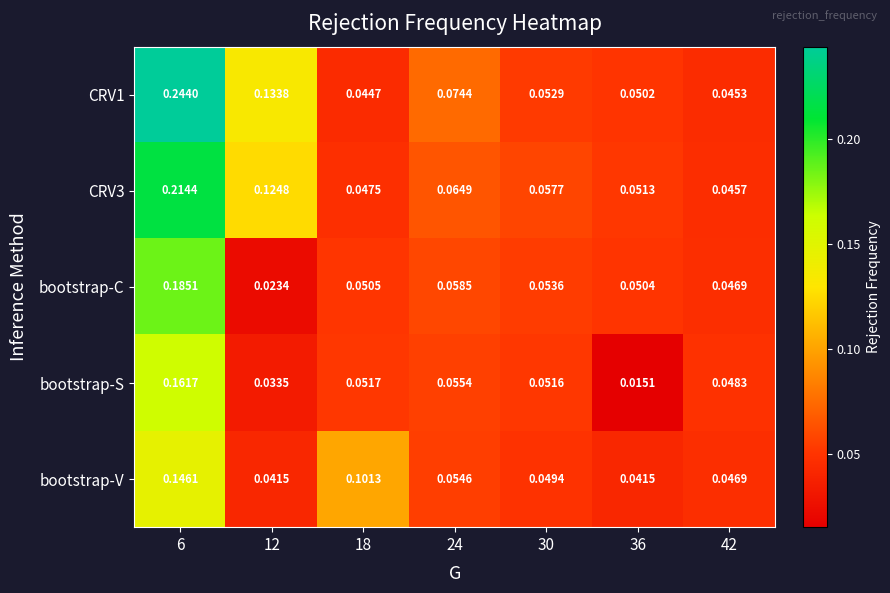

Is the value of bootstrap-S at 30 greater than the value of CRV3 at 24?

No